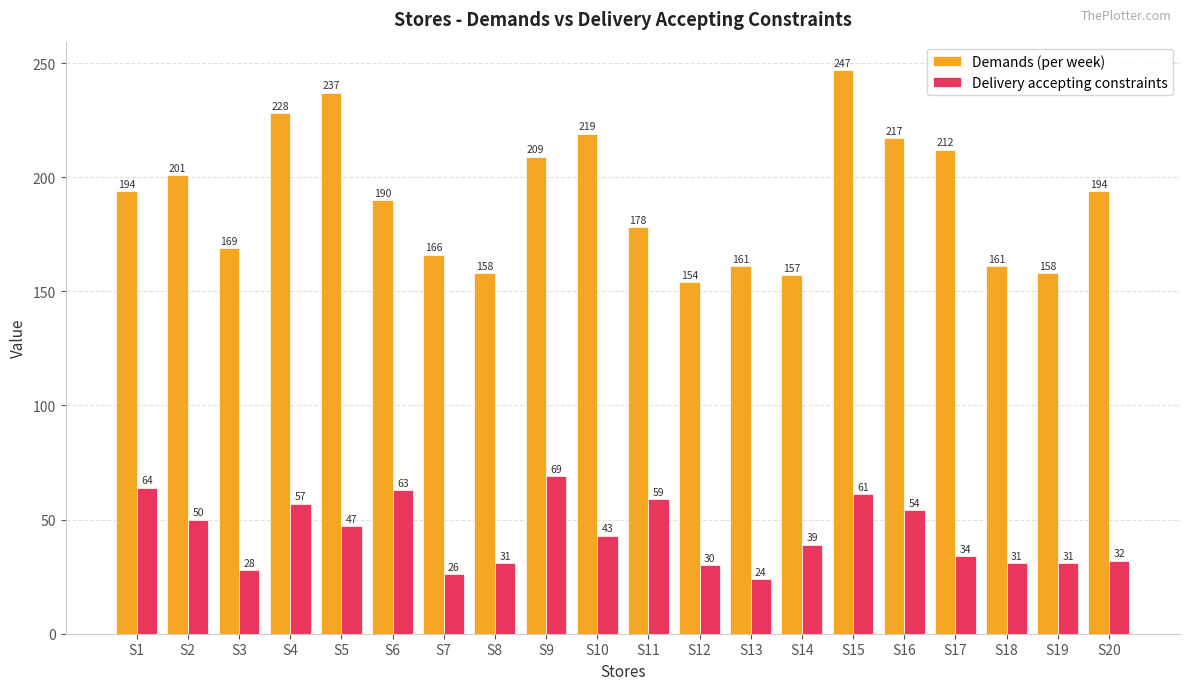

Does the chart contain any negative values?

No